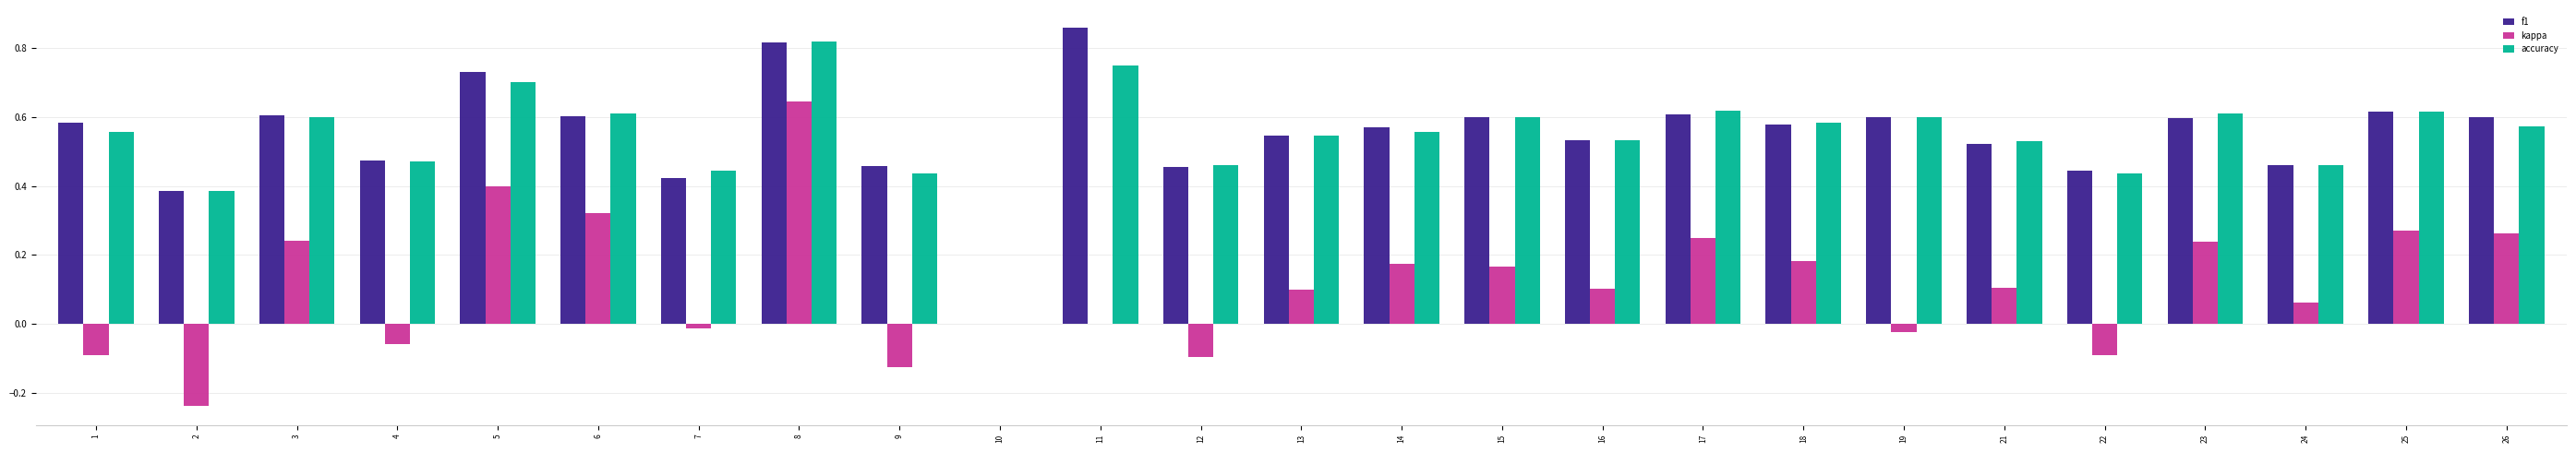

What is the sum of all accuracy values?

13.5